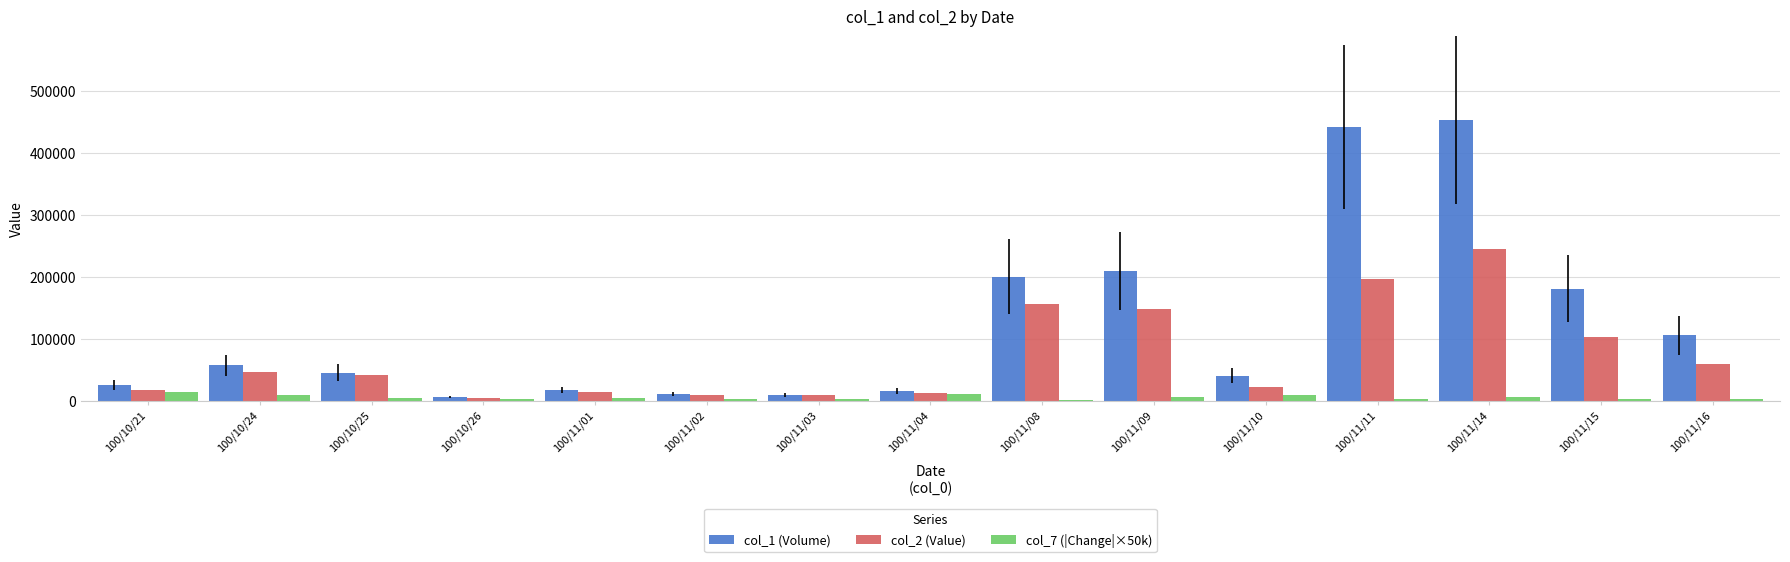

Which series has the largest total across all categories?

col_1 (Volume)